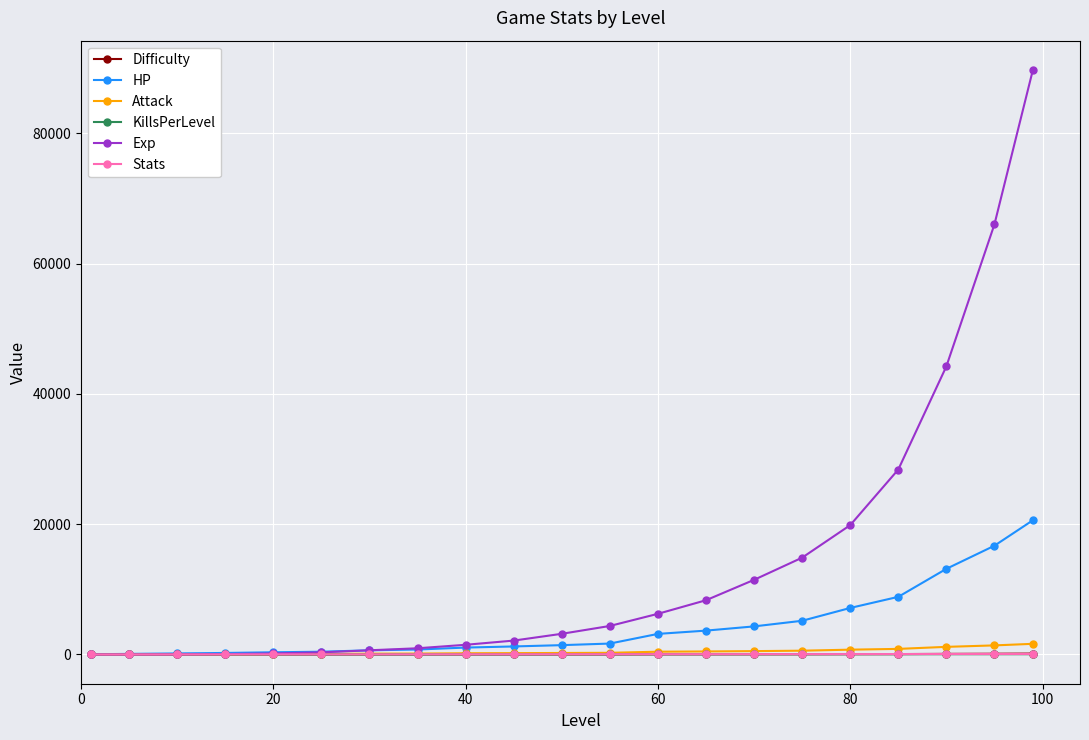

At how many categories does at least one series exceed 23772?

4